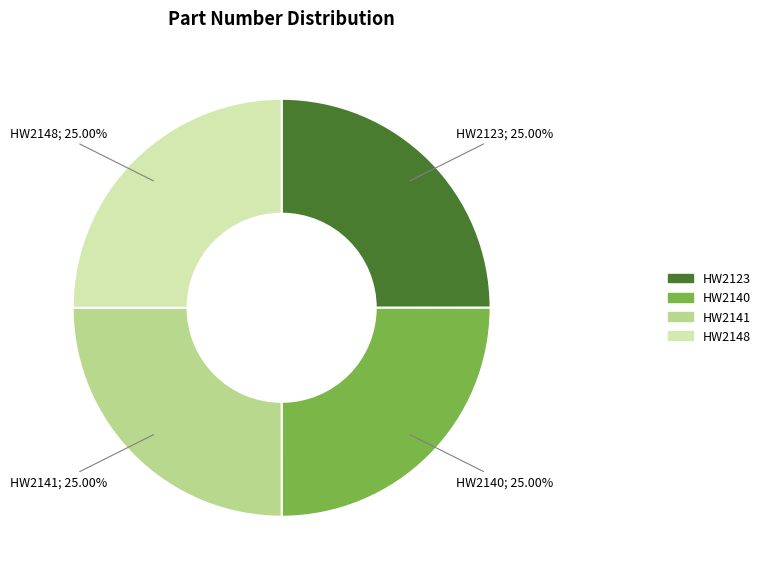

Is there a majority slice in this chart?

No